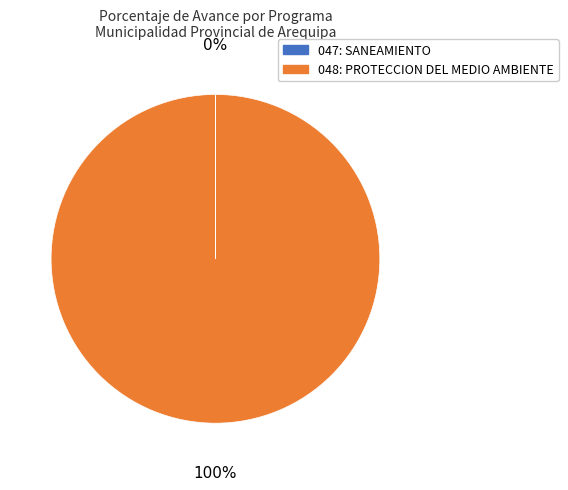

To the nearest percent, what portion does 048: PROTECCION DEL MEDIO AMBIENTE represent?

100%